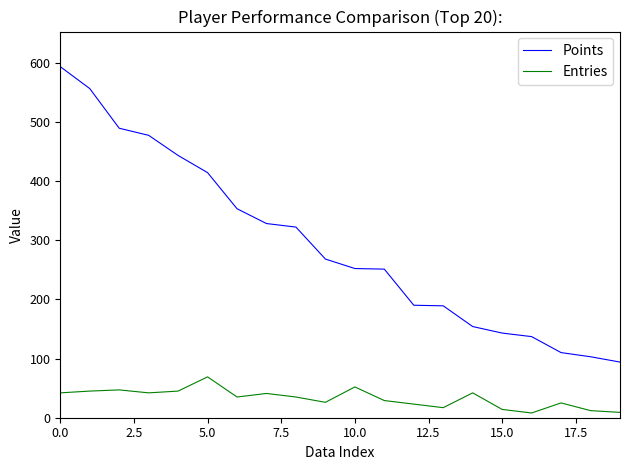

What is the difference between the maximum and minimum values in the Entries series?

61